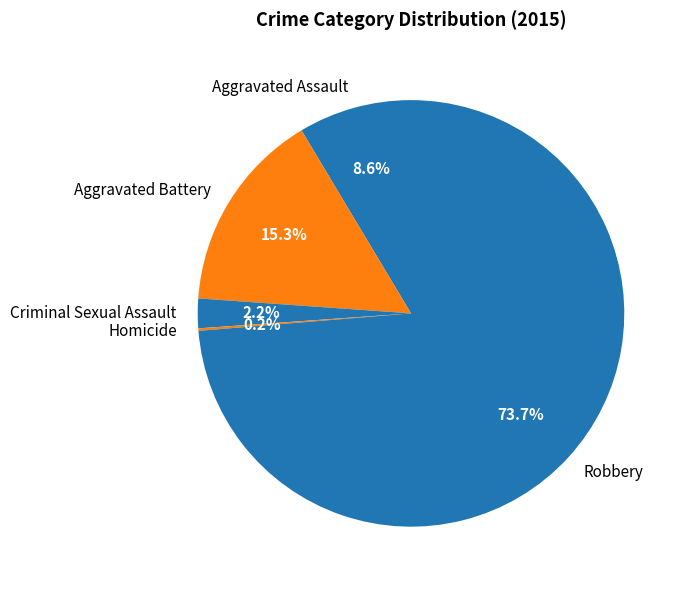

Does any single category account for the majority?

Yes